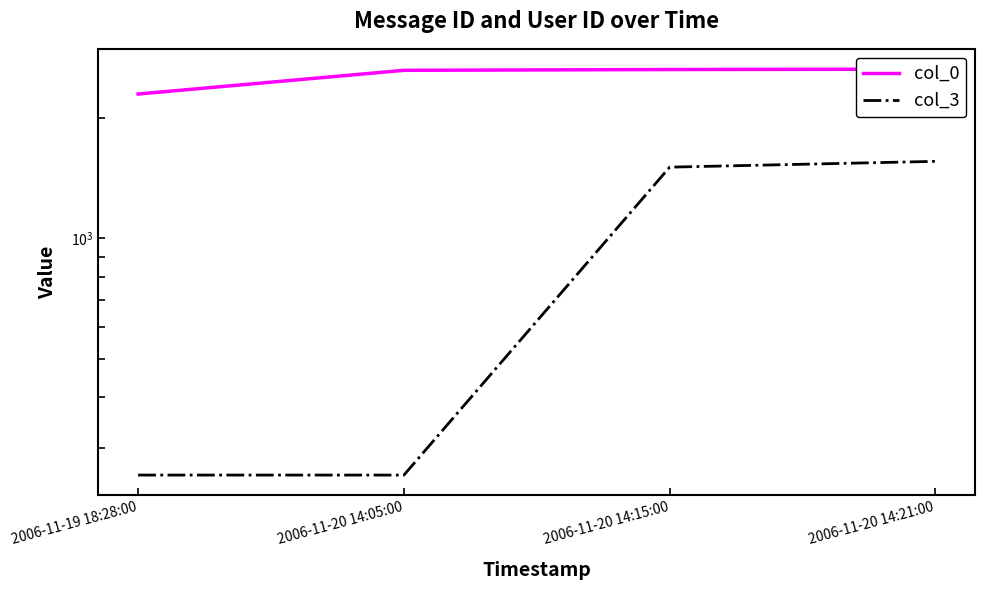

Rank the categories by col_3 value from highest to lowest.

2006-11-20 14:21:00, 2006-11-20 14:15:00, 2006-11-19 18:28:00, 2006-11-20 14:05:00